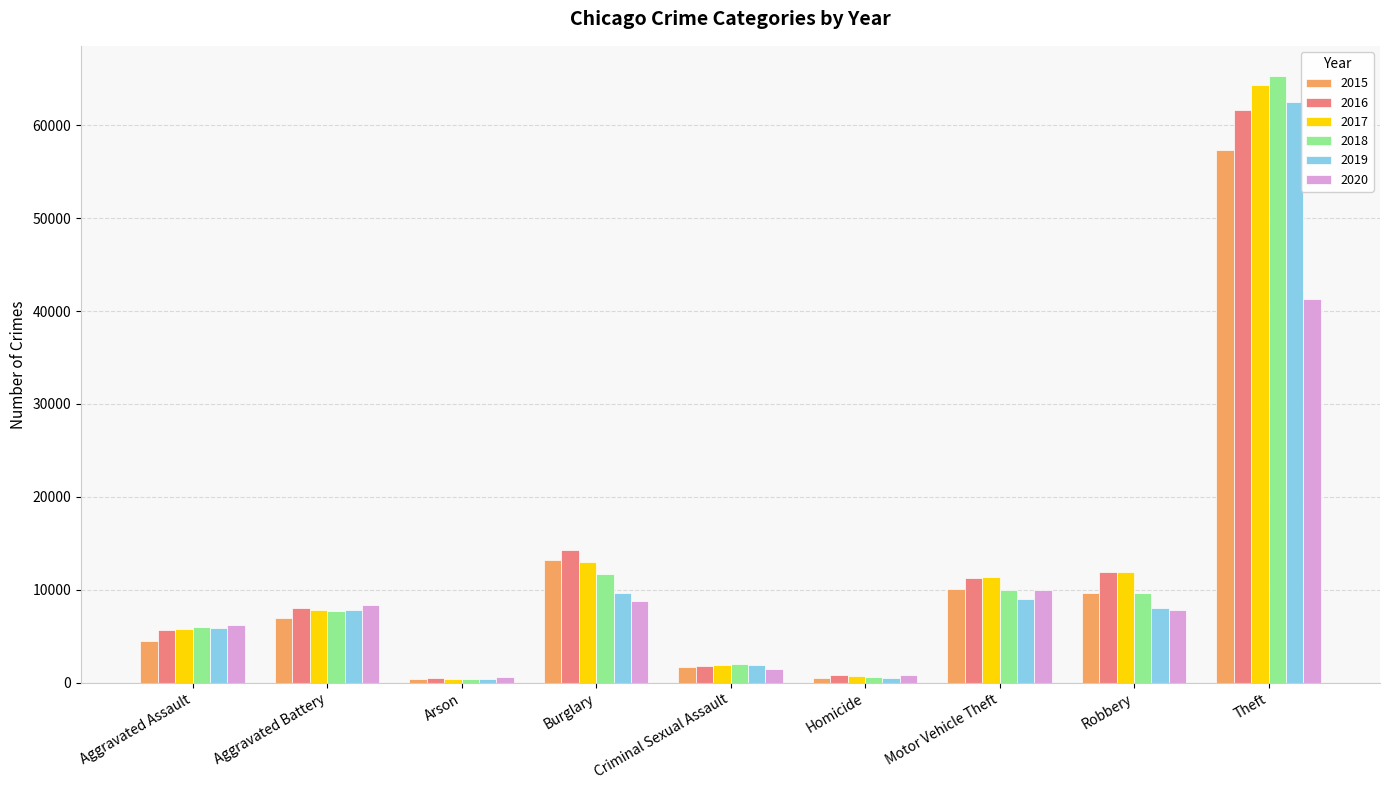

Which series changed the most between Arson and Theft?

2018